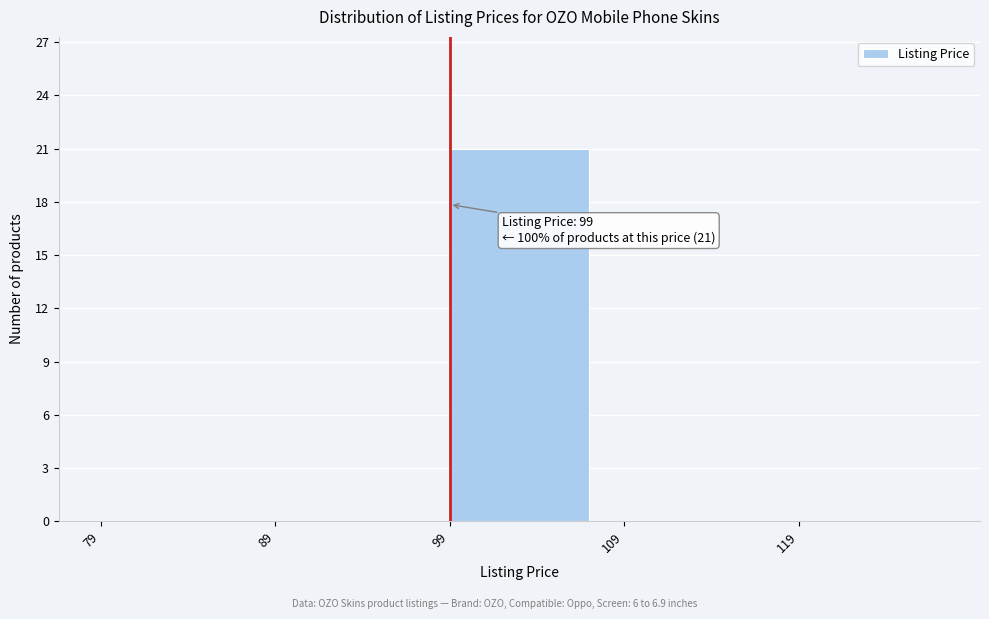

Over which range of the x-axis is the bar tallest?

99 to 109